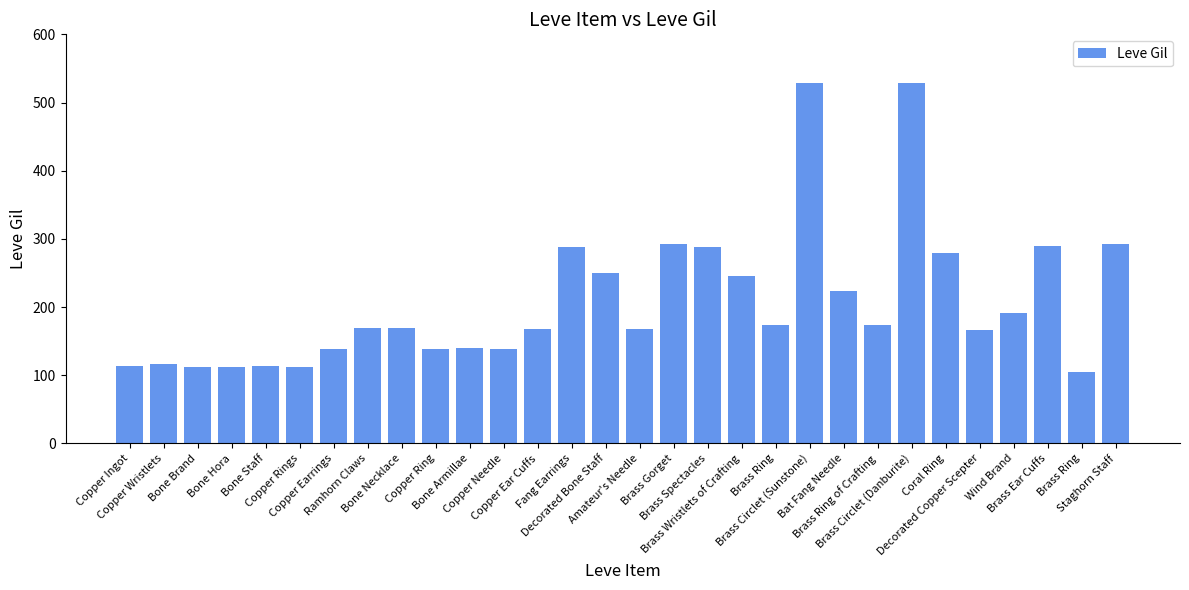

What is the minimum value shown in the chart?

105